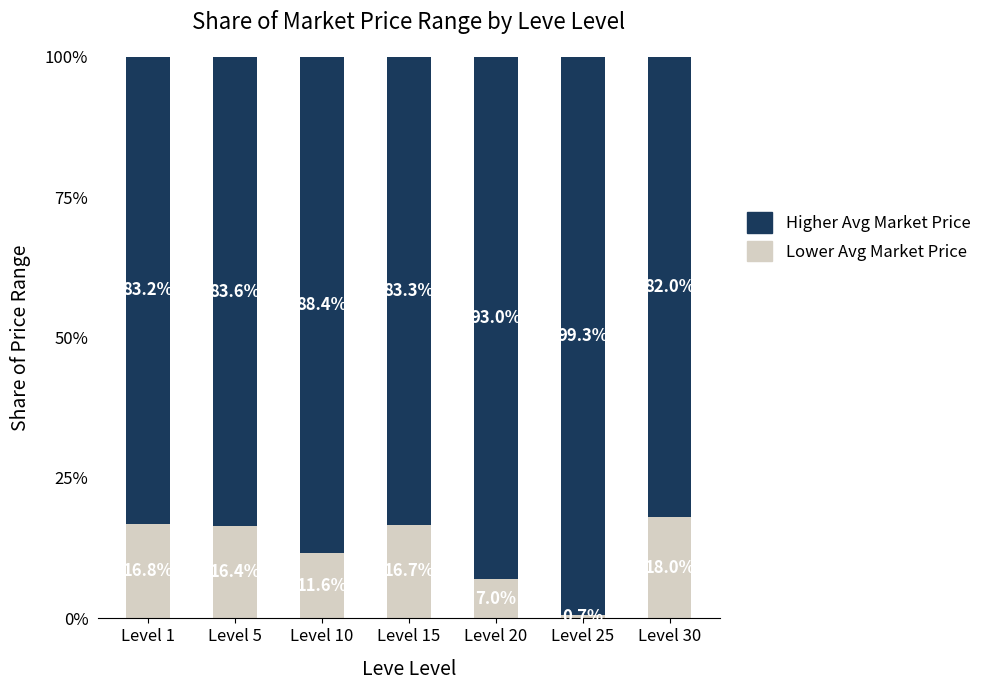

How many bars are there in total?

7